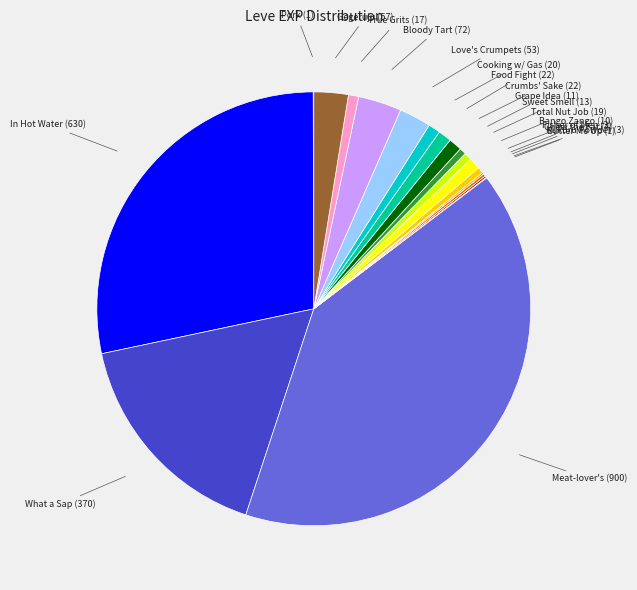

Is there any slice that represents more than half of the pie?

No